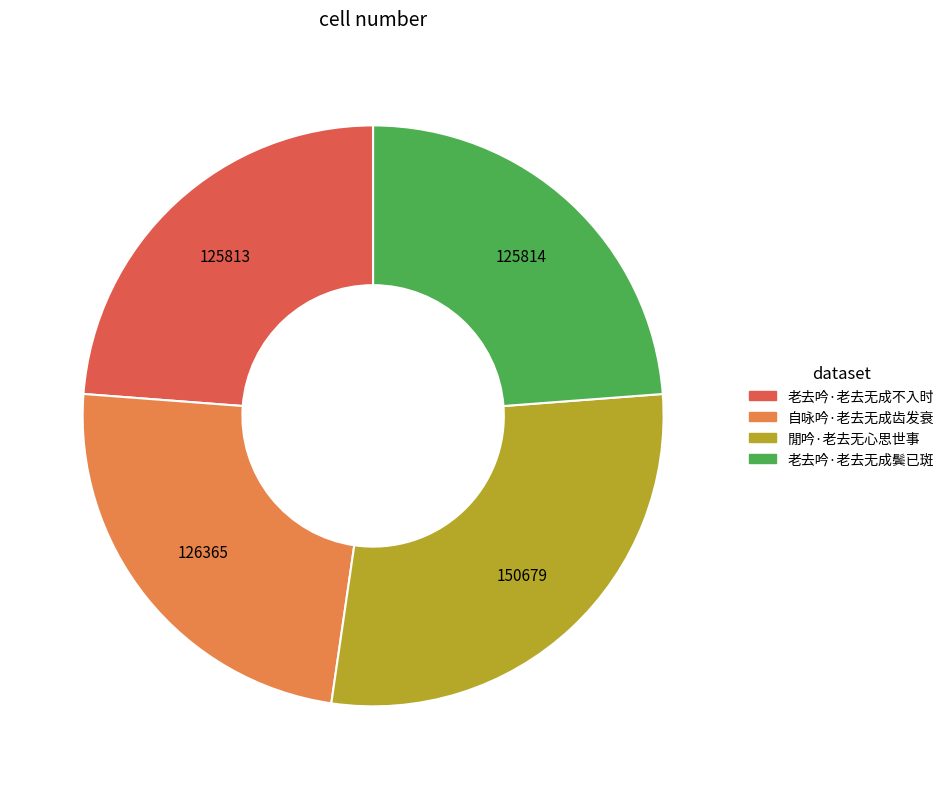

Is 自咏吟·老去无成齿发衰 the majority of the pie?

No